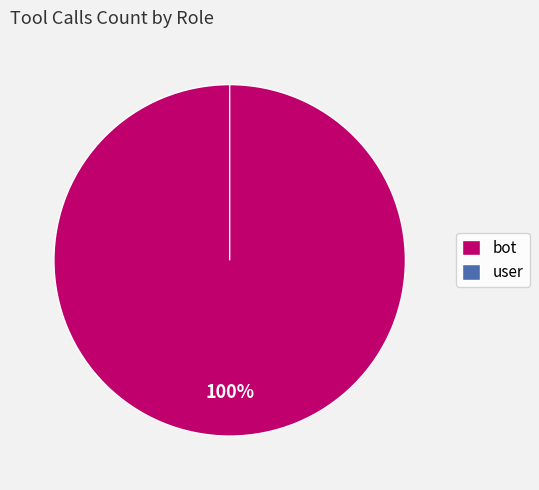

What is the largest slice in the pie chart?

bot